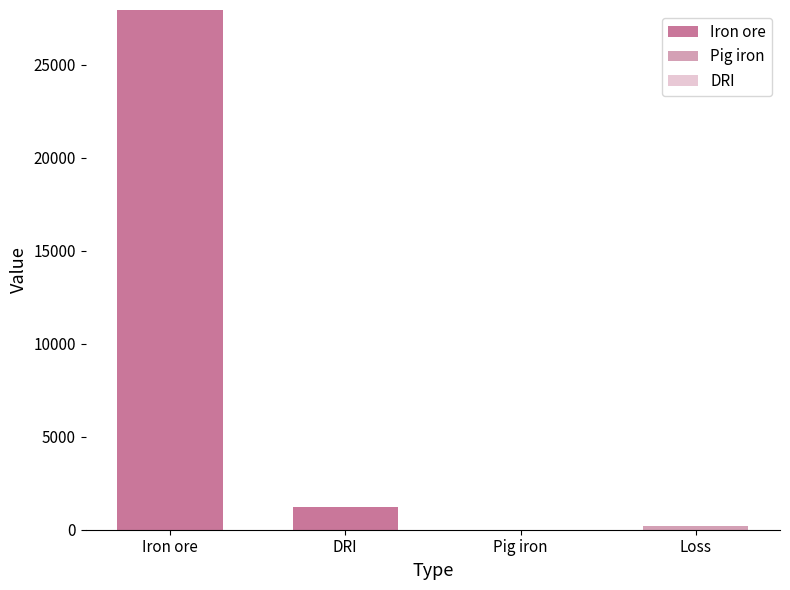

What is the highest value of the Iron ore series?

27934.4